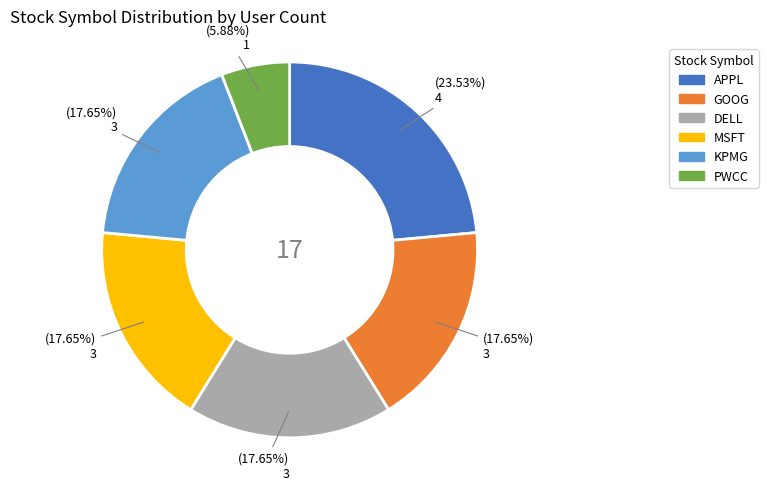

How many slices are in this pie chart?

6